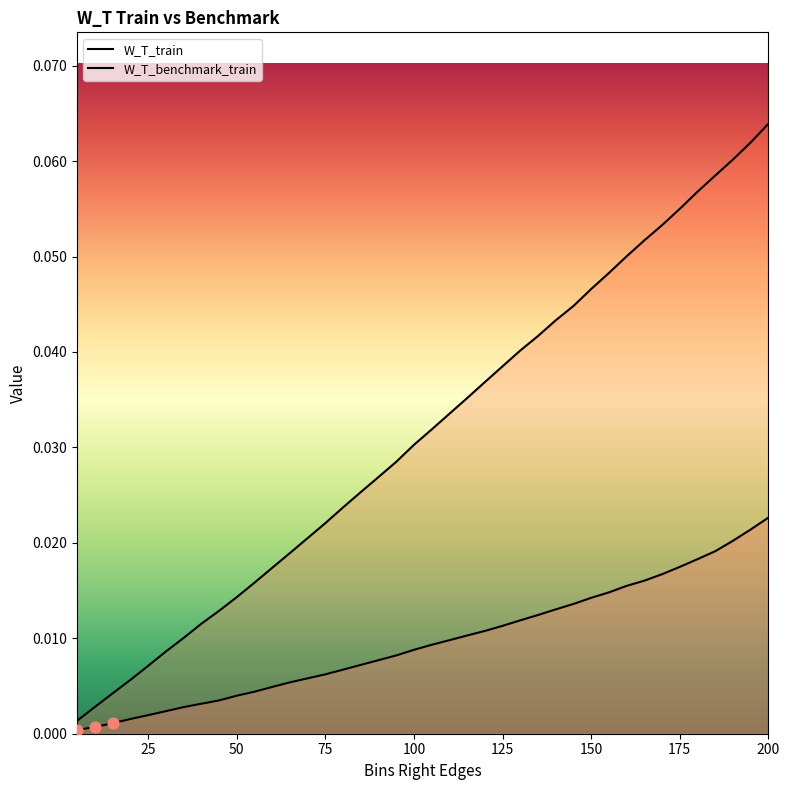

Which series reaches the maximum Y coordinate?

W_T_benchmark_train